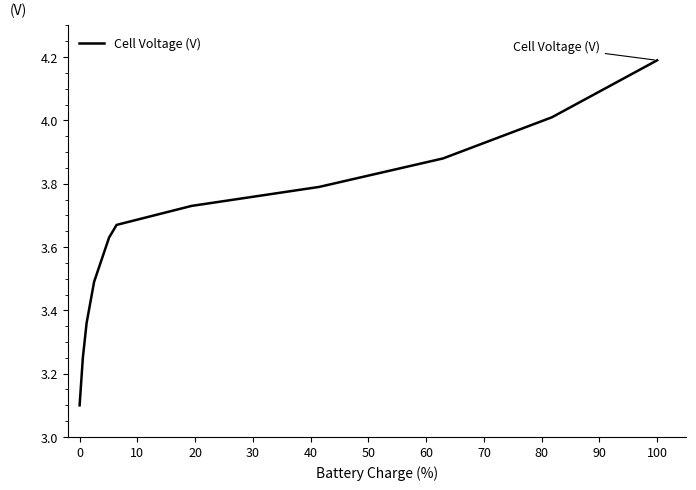

How many lines are shown in the chart?

1